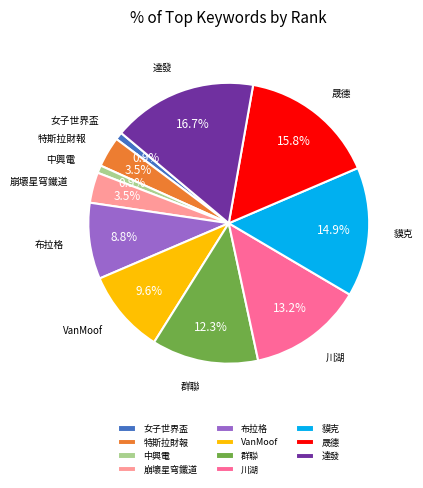

Combined, what portion of the pie is 特斯拉財報 and 川湖?

16.7%